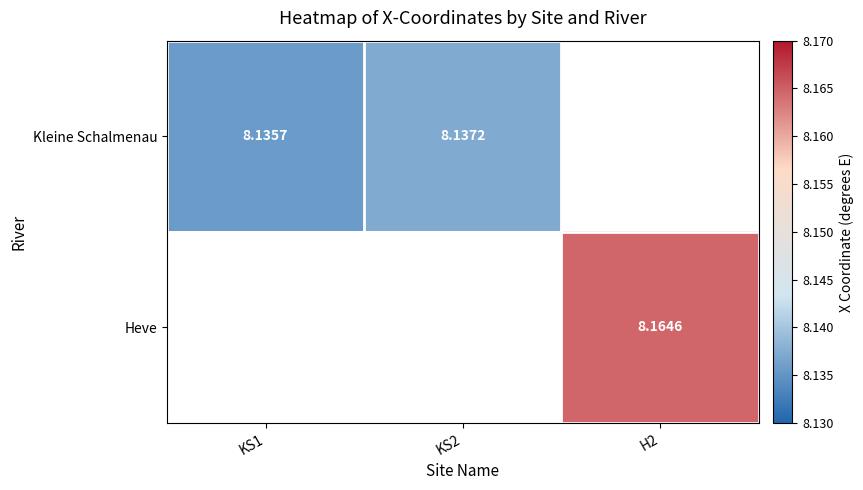

What is the greatest value displayed?

8.2